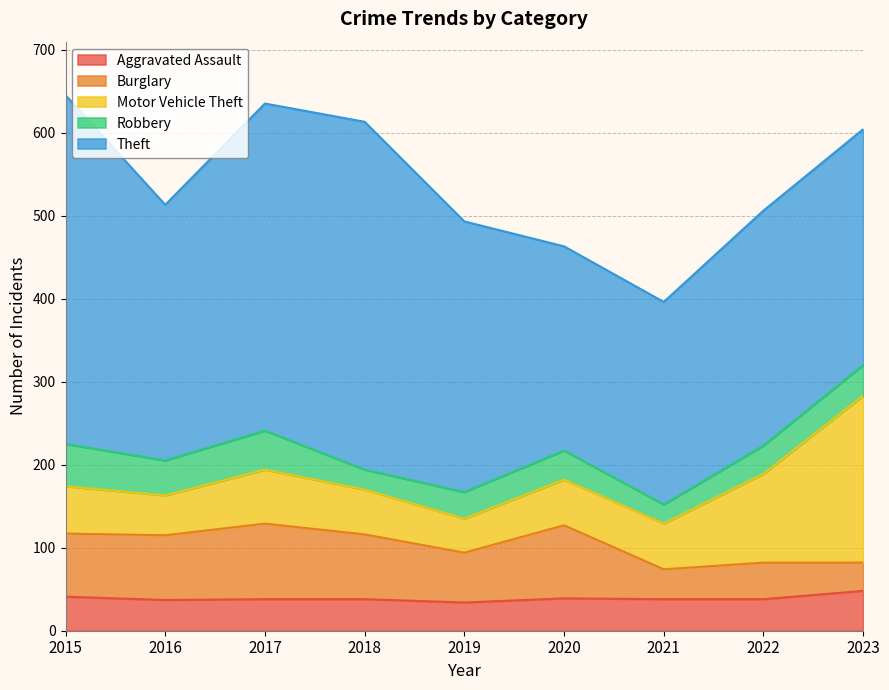

What is the value of the Aggravated Assault point at the 5th from the left?

34